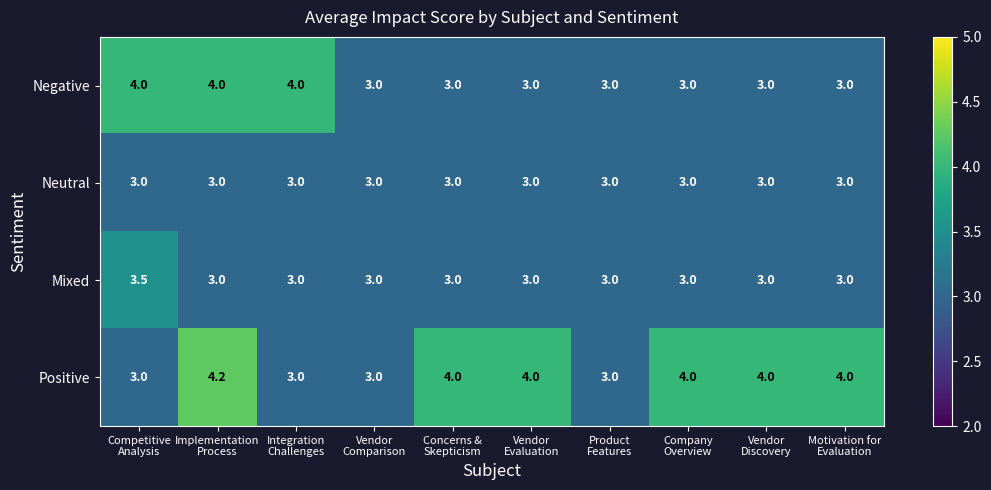

How many categories are shown in the chart?

10